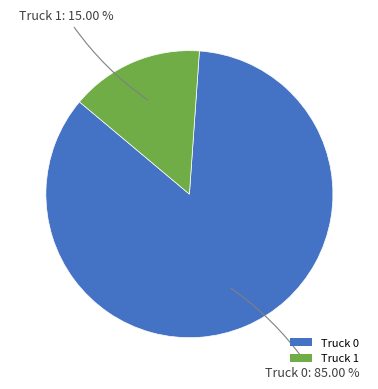

Which has a higher value, Truck 1 or Truck 0?

Truck 0